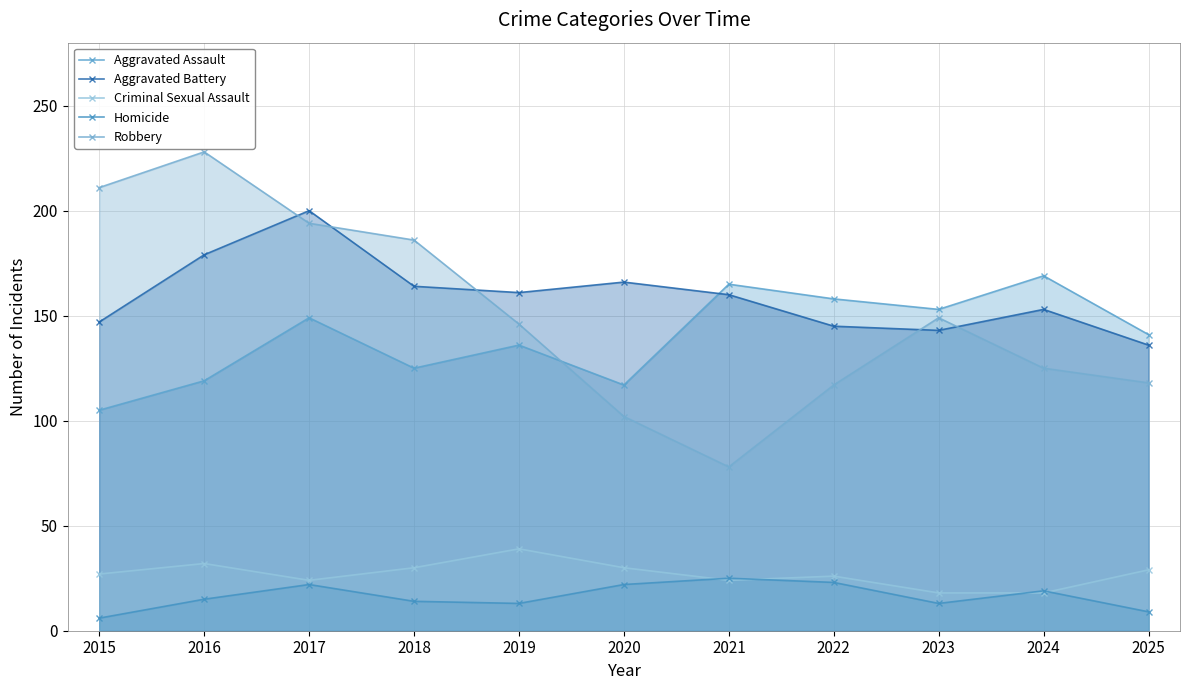

Which category has the highest value across all series?

2016